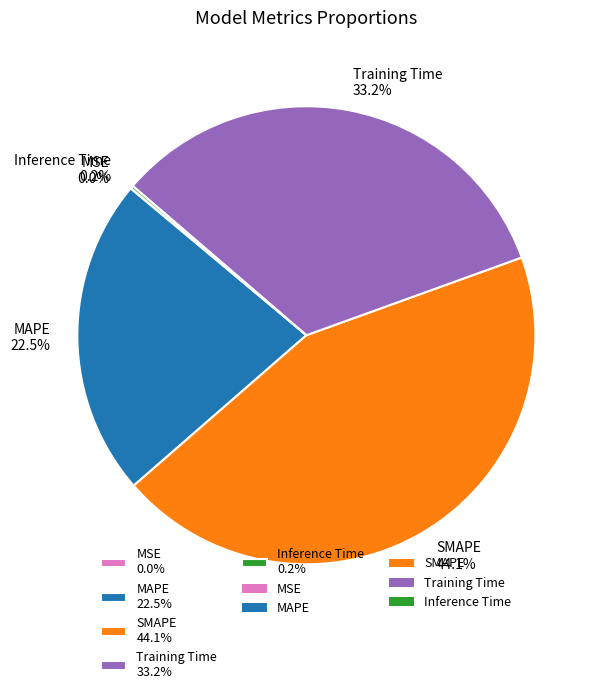

What is the largest slice in the pie chart?

SMAPE